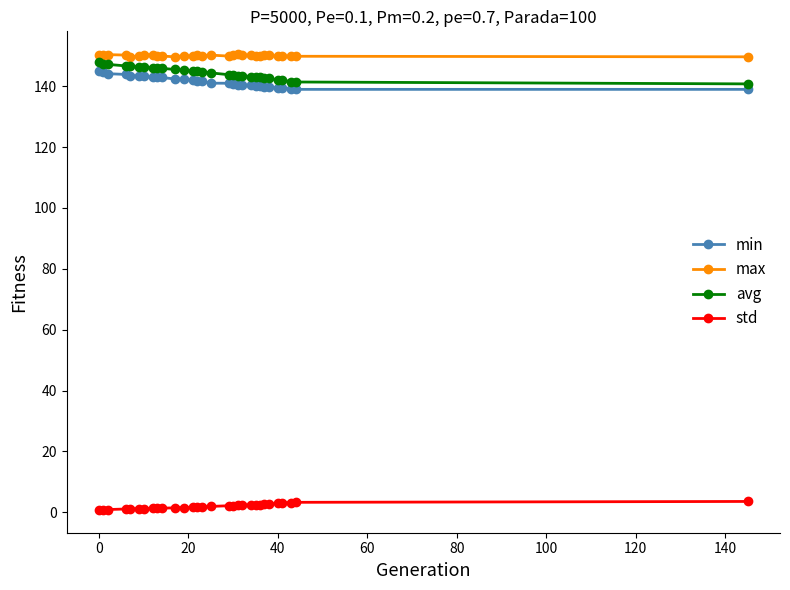

True or false: max has more than 0 points higher than both neighbors.

True